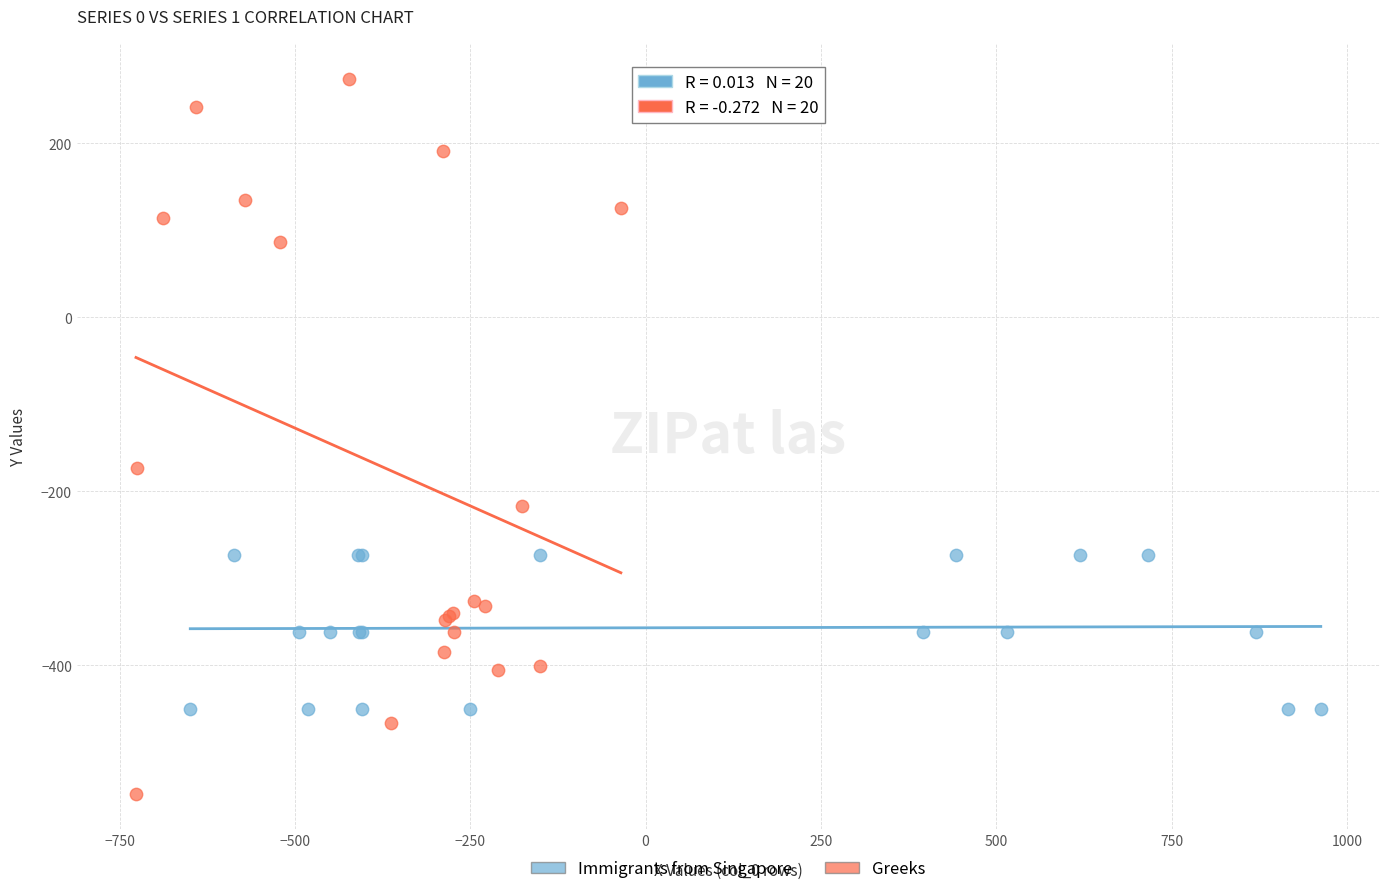

Which series contains the lowest Y value?

Greeks